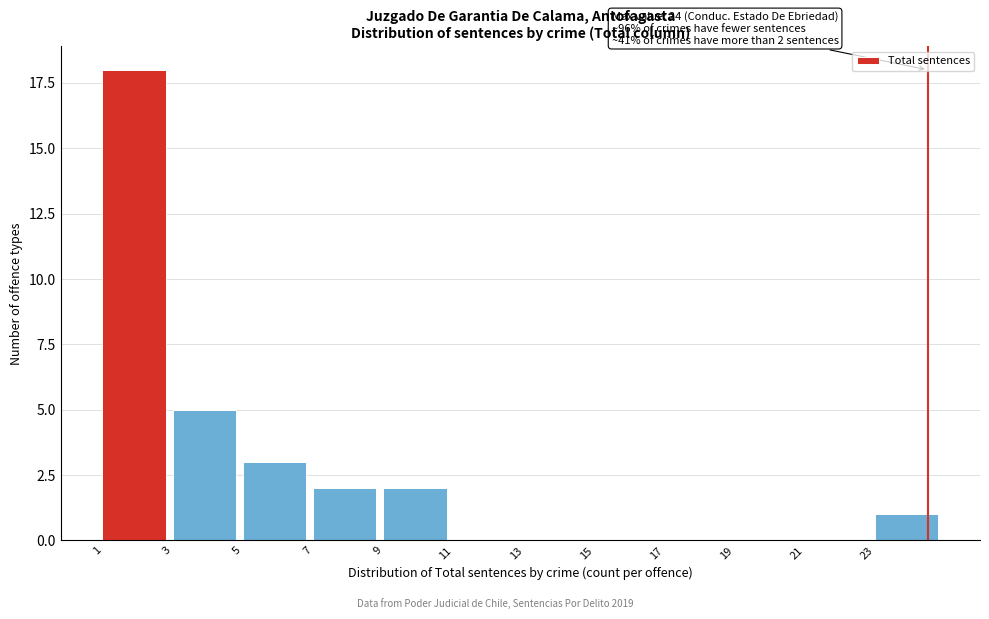

Reading right to left, list all the values displayed in this chart.

23=1	21=0	19=0	17=0	15=0	13=0	11=0	9=2	7=2	5=3	3=5	1=18